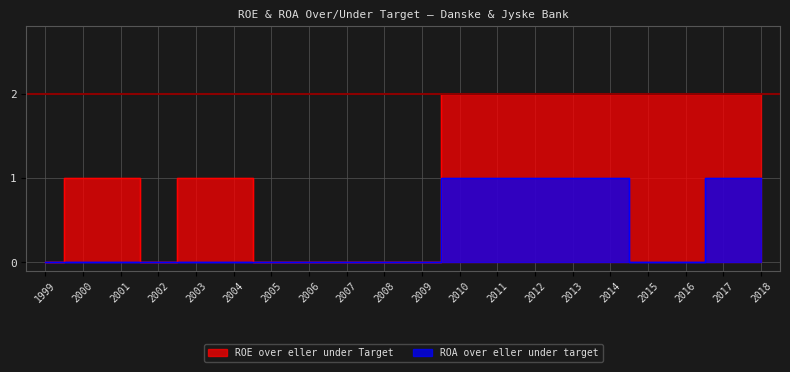

True or false: ROE over eller under Target and ROA over eller under target cross at least once.

False